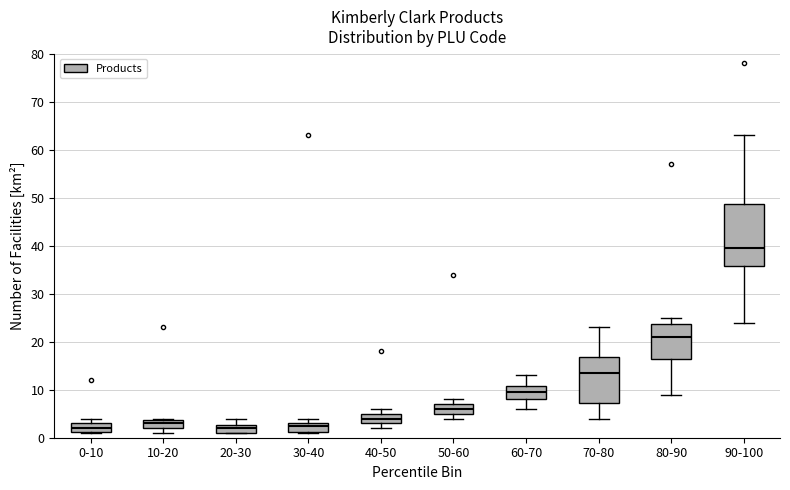

Comparing the boxes themselves (not the whiskers), which one is the tallest?

90-100